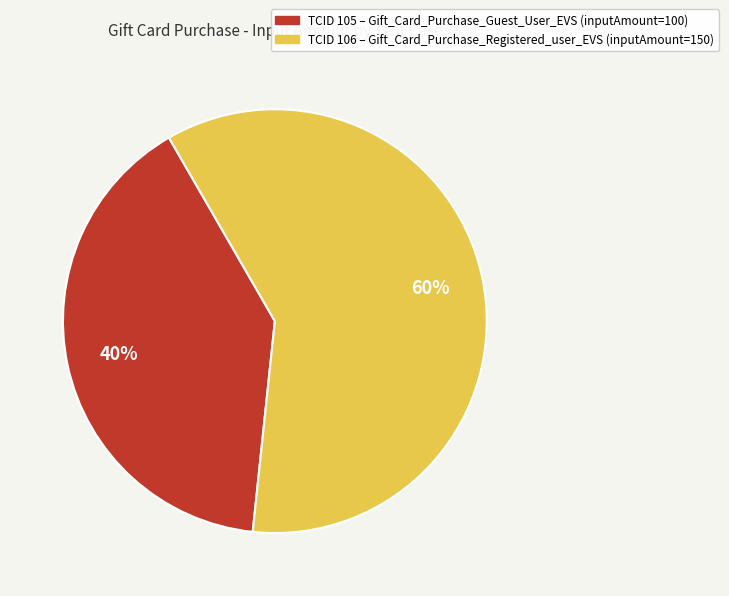

True or false: TCID 106 – Gift_Card_Purchase_Registered_user_EVS (inputAmount=150) accounts for 46% of the total.

False